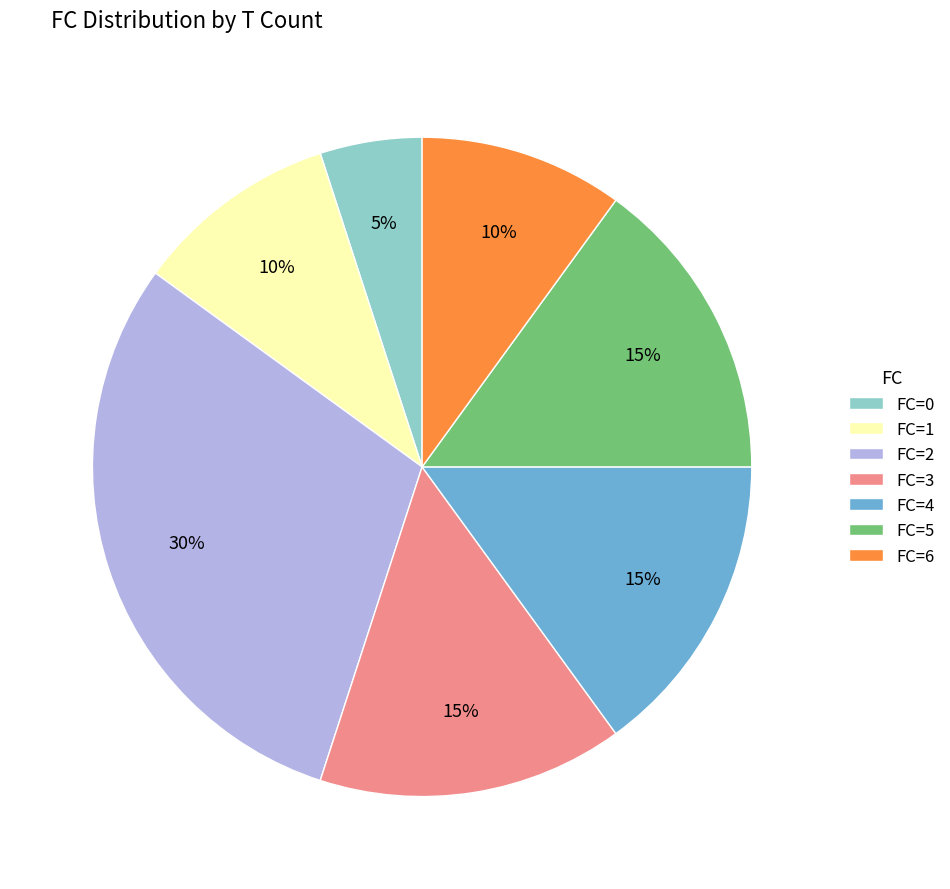

How many slices are in this pie chart?

7